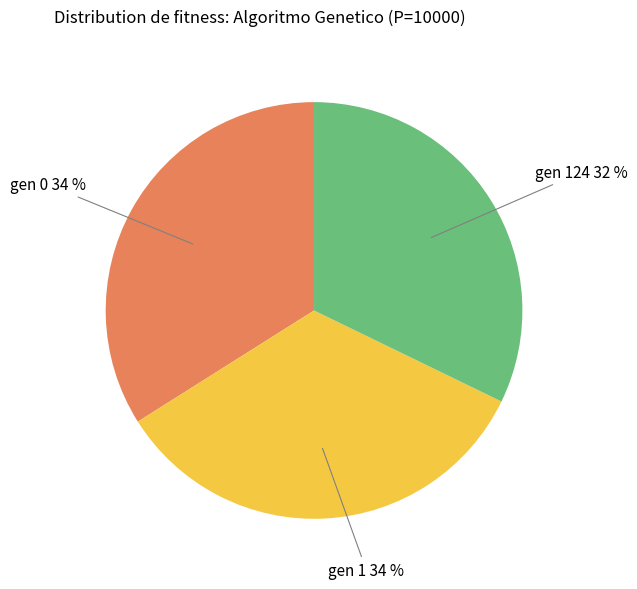

Does gen 124 account for over 50% of the chart?

No